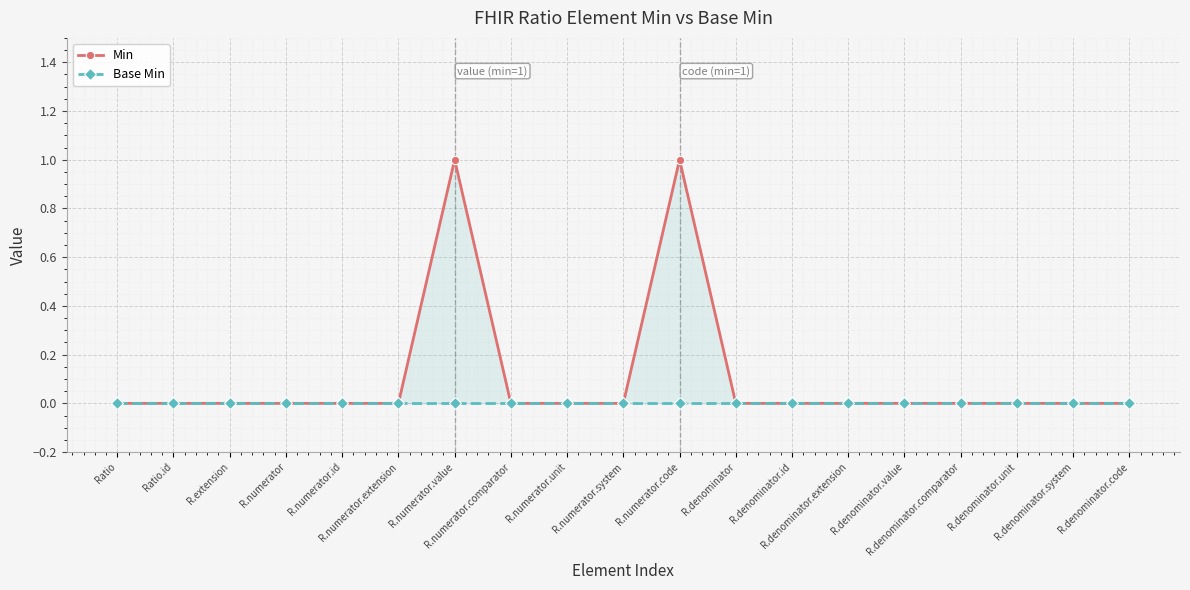

Between R.numerator.system and R.denominator.extension, which series saw the biggest shift?

Min